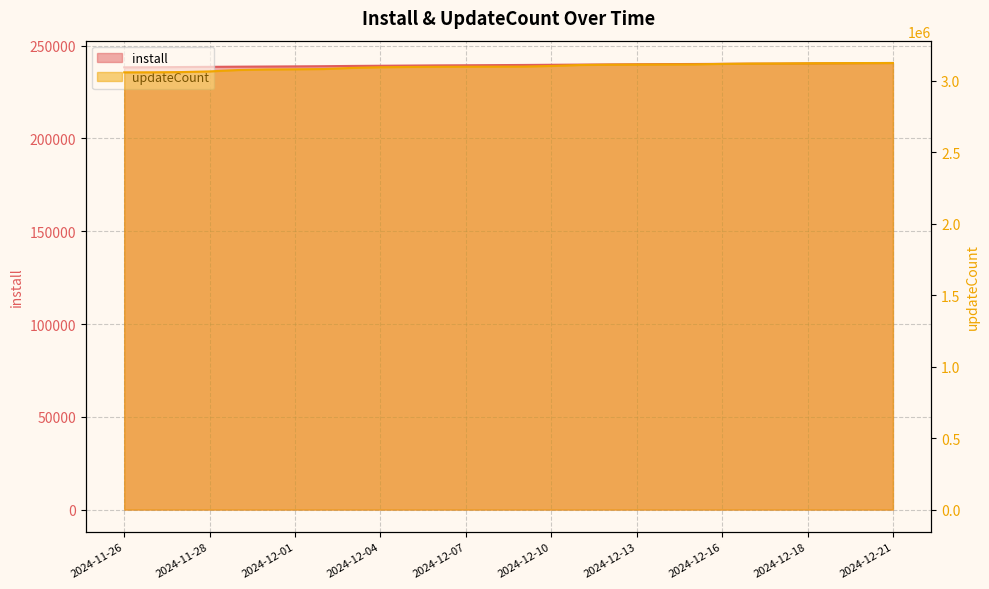

Where is updateCount nearest to the value 3091298?

2024-12-03